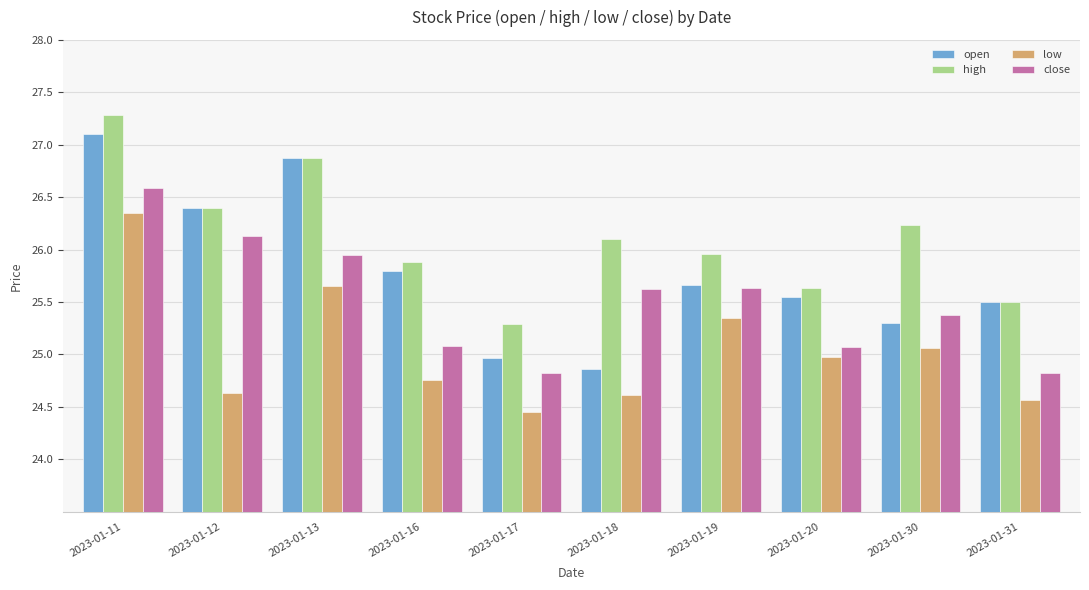

Are the bars horizontal?

No